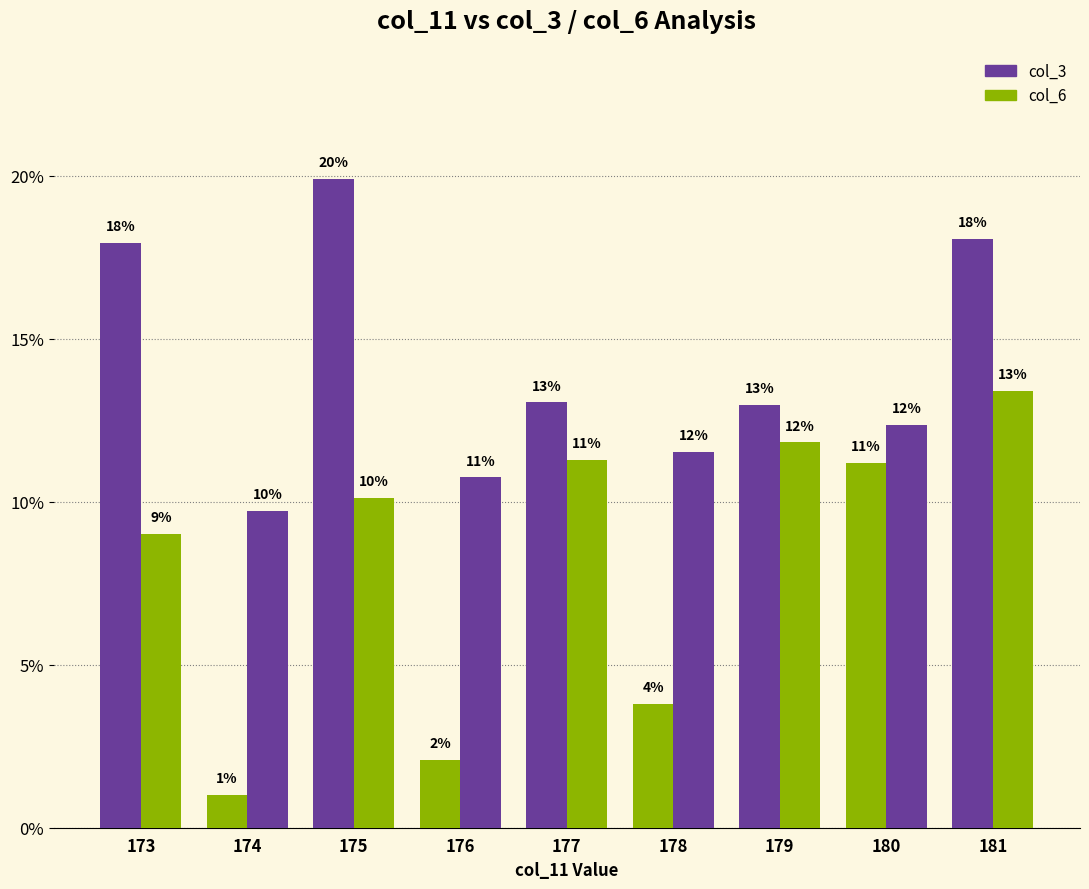

Are the bars grouped side by side (vs. stacked)?

Yes